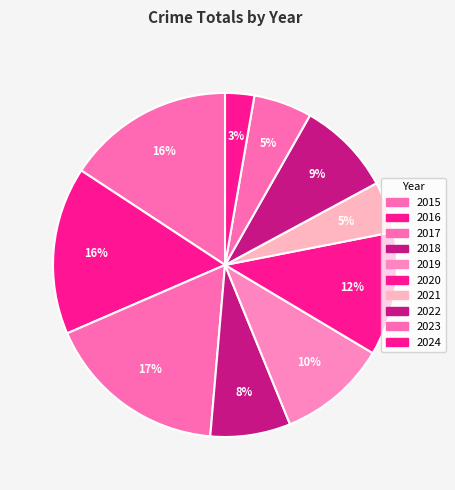

To the nearest percent, what is the difference between the 2024 and 2017 slice percentages?

14%